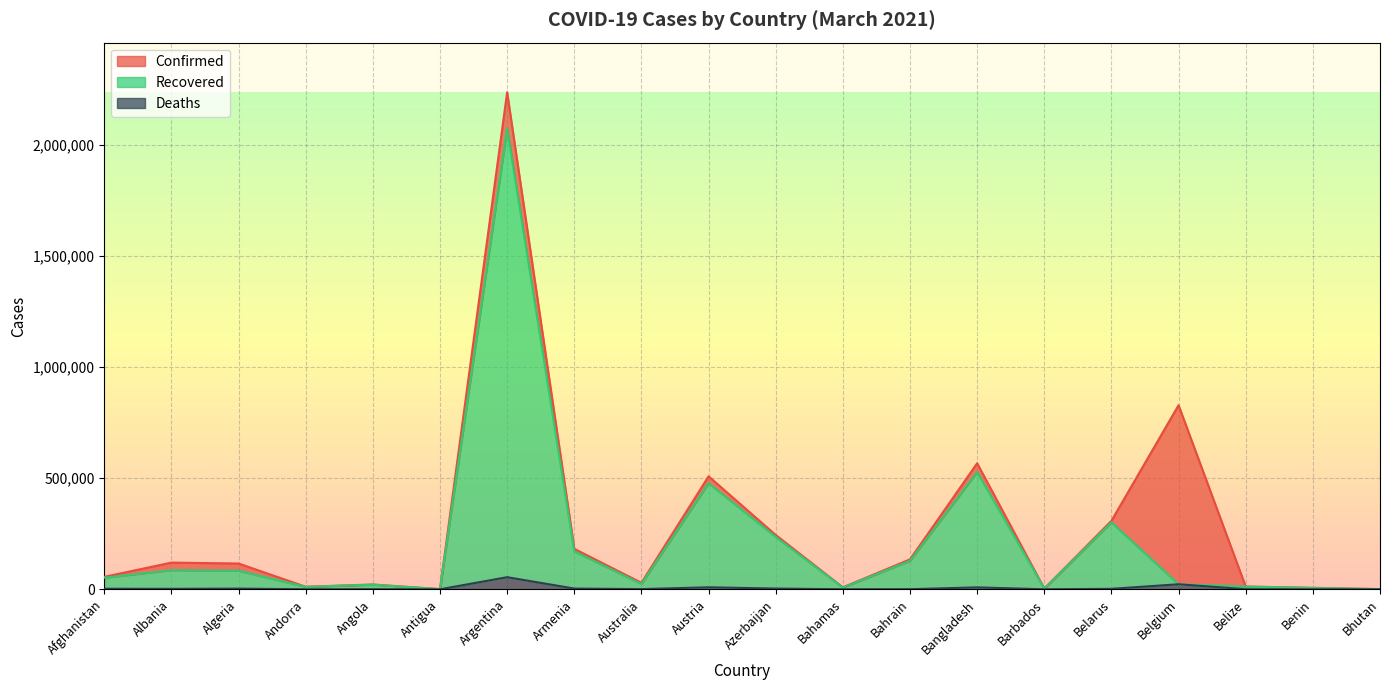

List the labels in order of Confirmed value, smallest first.

Bhutan, Antigua, Barbados, Benin, Bahamas, Andorra, Belize, Angola, Australia, Afghanistan, Algeria, Albania, Bahrain, Armenia, Azerbaijan, Belarus, Austria, Bangladesh, Belgium, Argentina